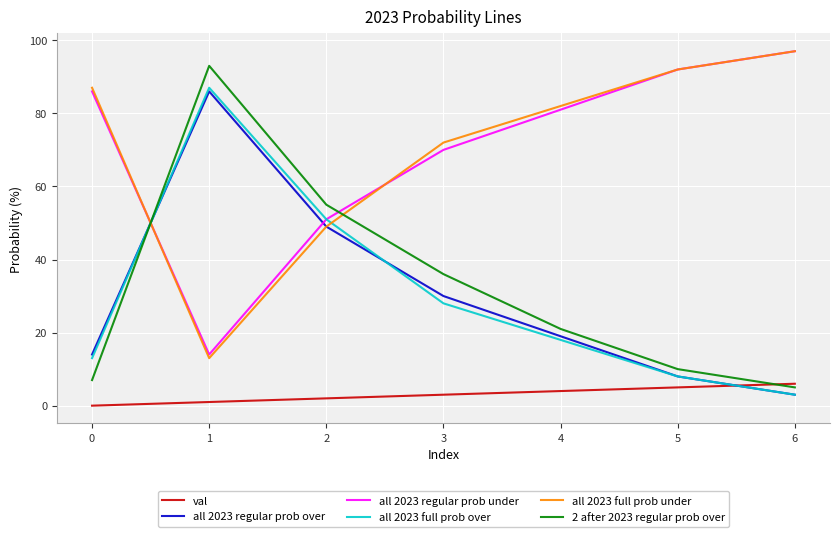

What is the maximum value shown in the chart?

97